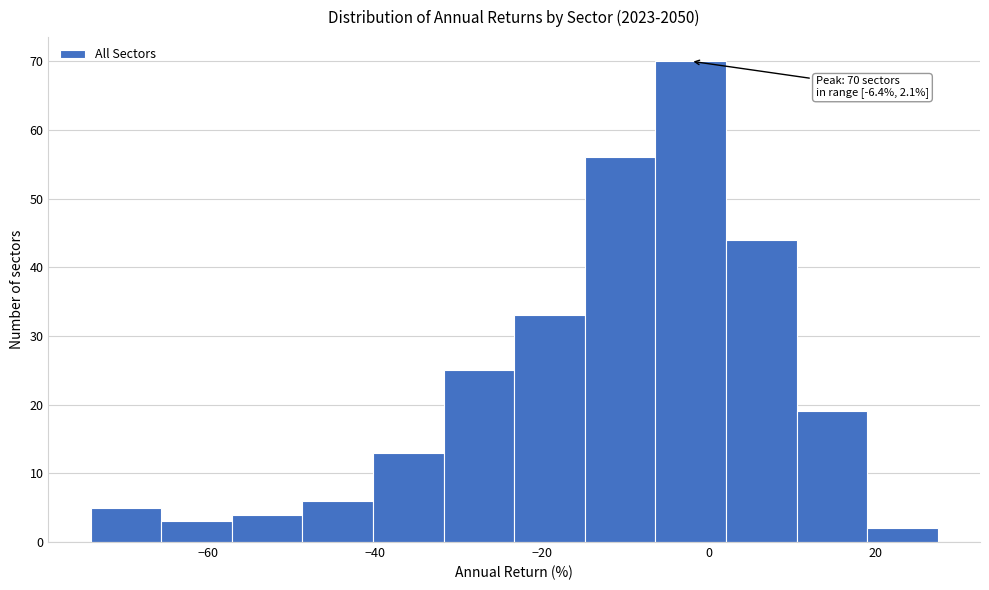

Over which range of the x-axis is the bar tallest?

-6 to 2